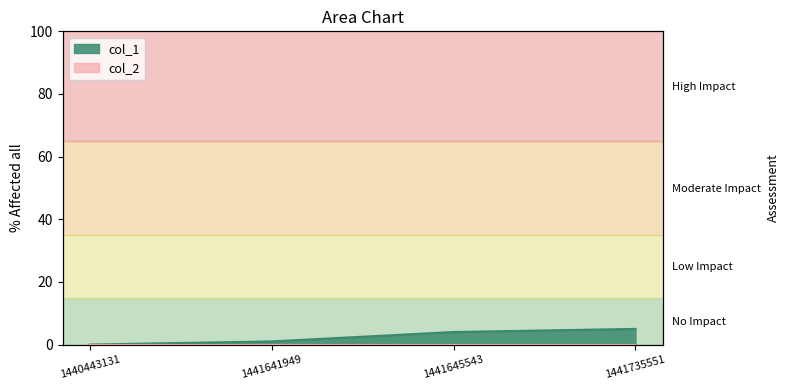

Reading left to right, extract all data points from this chart.

0	1	4	5